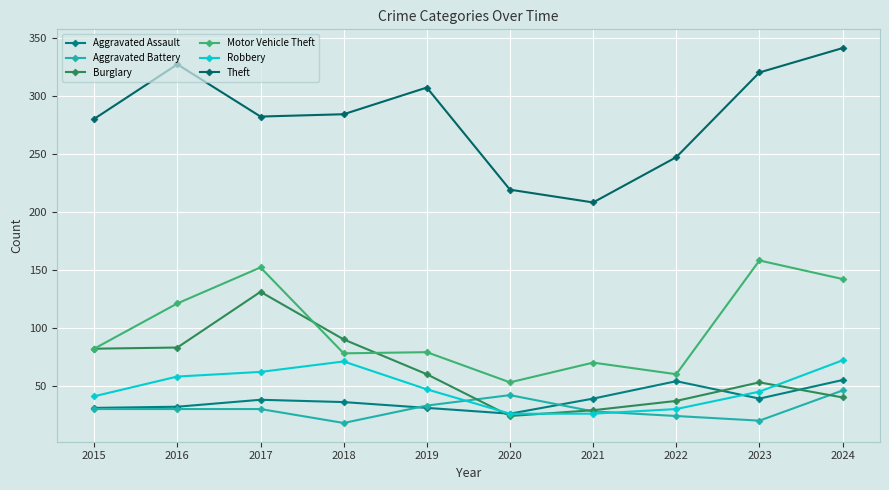

How many distinct data groups are displayed?

6